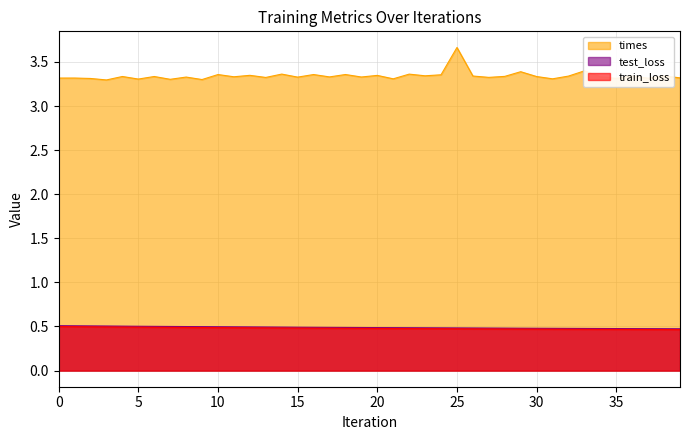

Rank the series by their maximum value, from highest to lowest.

times, test_loss, train_loss